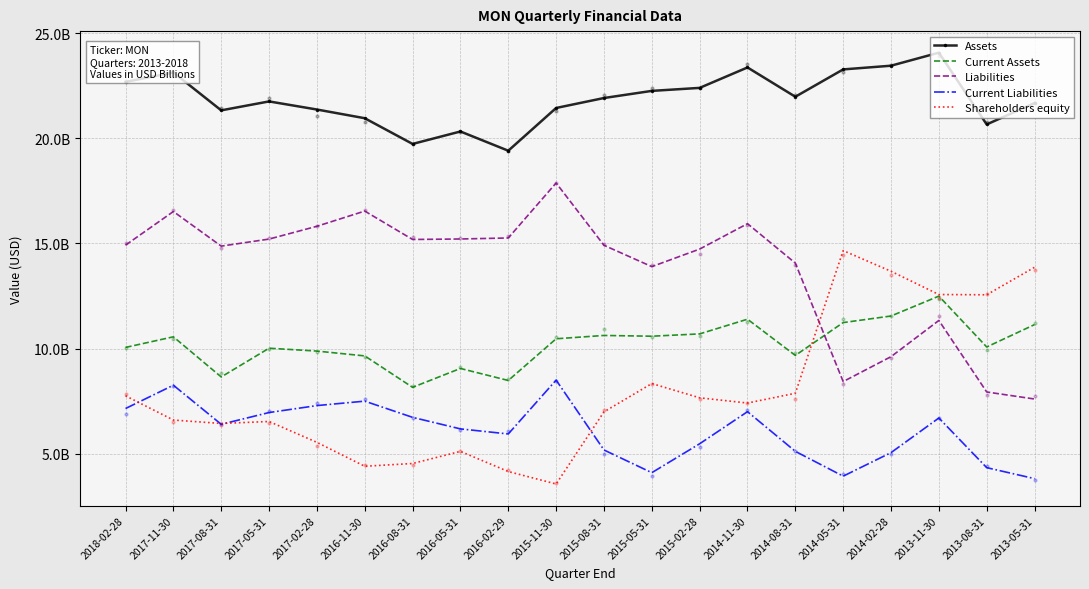

Which series reaches the minimum Y coordinate?

Shareholders equity